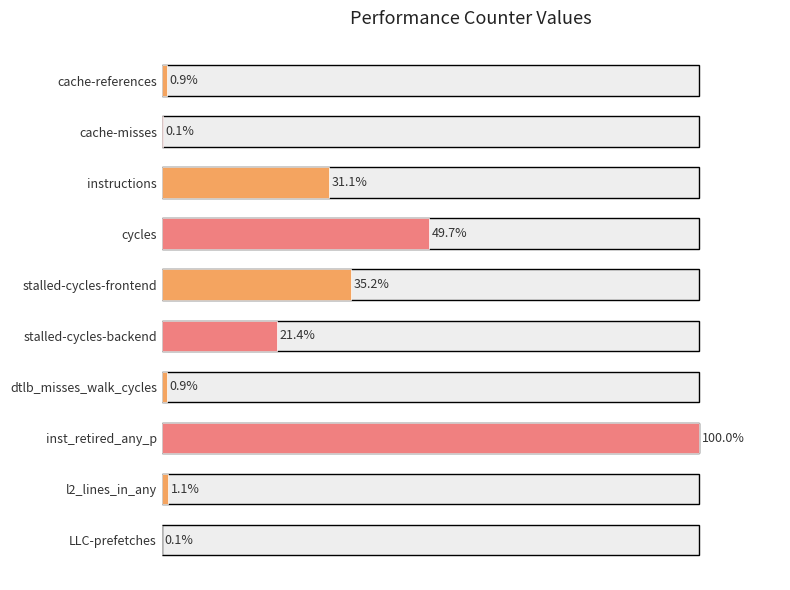

Where is the data nearest to the value 50?

cycles